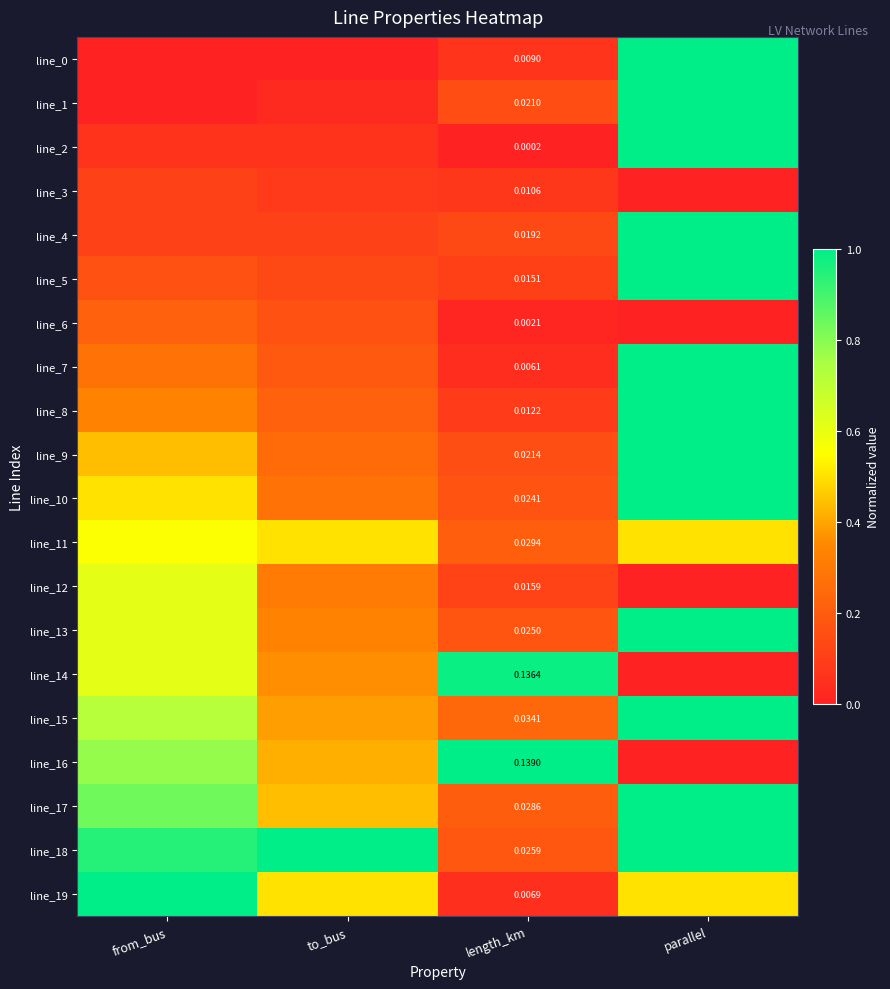

List the series in order of their peak value, highest first.

line_0, line_1, line_2, line_4, line_5, line_7, line_8, line_9, line_10, line_13, line_15, line_16, line_17, line_18, line_19, line_14, line_12, line_11, line_6, line_3